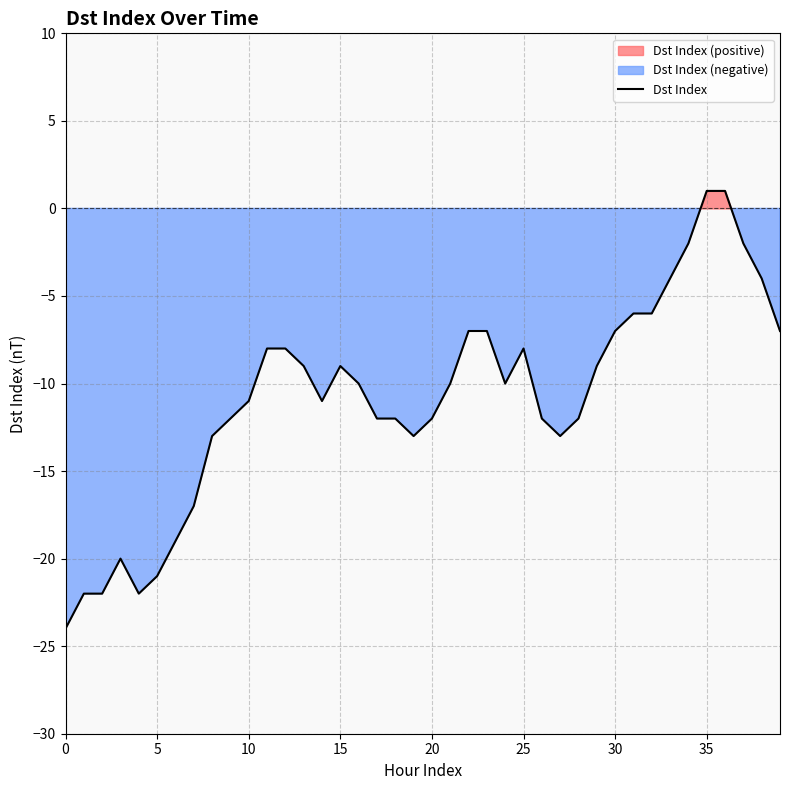

True or false: Dst Index has a value of 1 at 35.

True